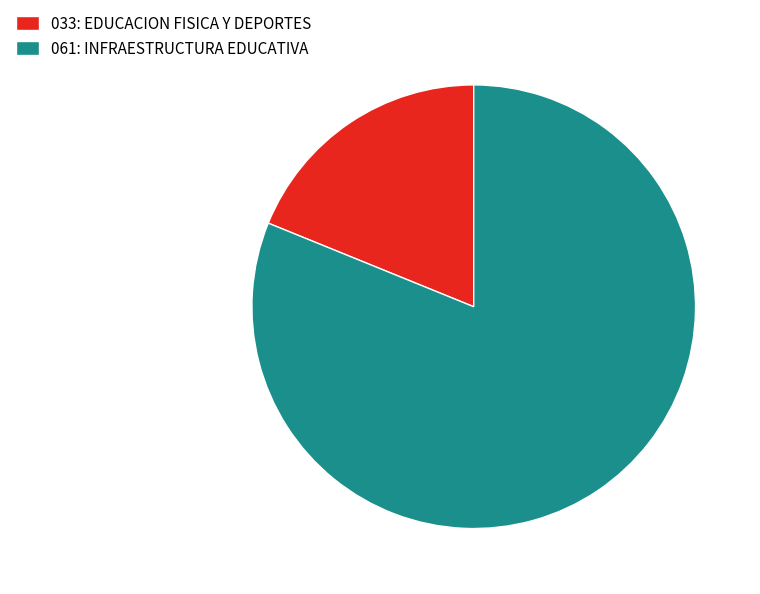

True or false: 061: INFRAESTRUCTURA EDUCATIVA accounts for 69% of the total.

False